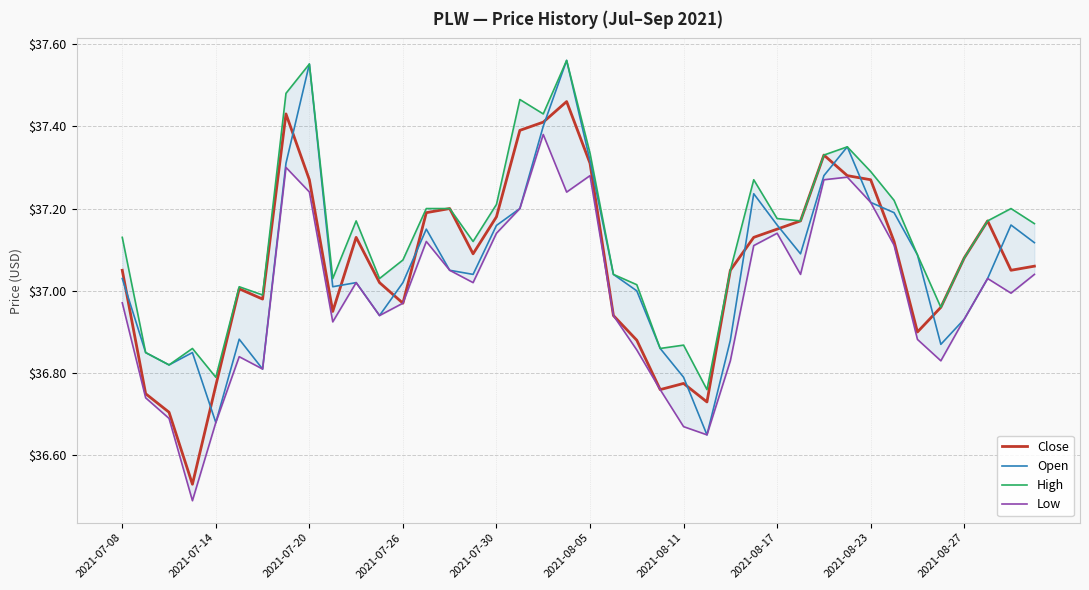

Is this an area chart (filled region under the line)?

No